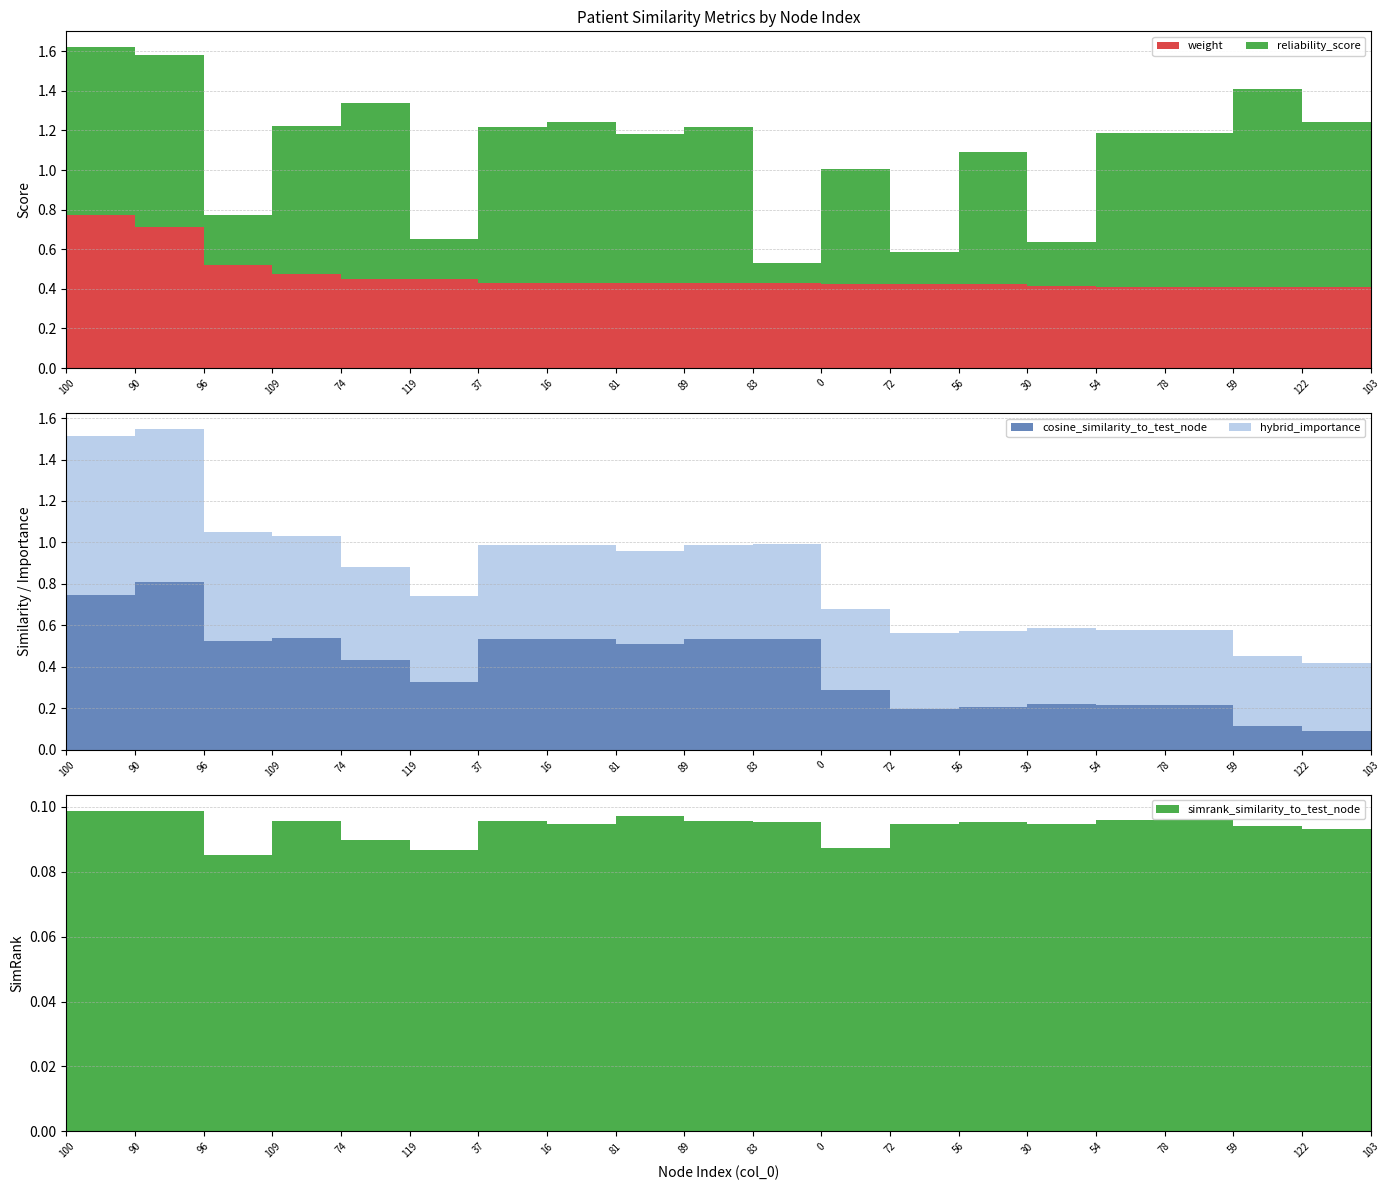

Reading left to right, extract all data points from this chart.

simrank_similarity_to_test_node: 100=0.1	90=0.1	96=0.1	109=0.1	74=0.1	119=0.1	37=0.1	16=0.1	81=0.1	89=0.1	83=0.1	0=0.1	72=0.1	56=0.1	30=0.1	54=0.1	78=0.1	59=0.1	122=0.1	103=0.1
cosine_similarity_to_test_node: 100=0.7	90=0.8	96=0.5	109=0.5	74=0.4	119=0.3	37=0.5	16=0.5	81=0.5	89=0.5	83=0.5	0=0.3	72=0.2	56=0.2	30=0.2	54=0.2	78=0.2	59=0.1	122=0.1	103=0.1
hybrid_importance: 100=0.8	90=0.7	96=0.5	109=0.5	74=0.4	119=0.4	37=0.5	16=0.5	81=0.4	89=0.5	83=0.5	0=0.4	72=0.4	56=0.4	30=0.4	54=0.4	78=0.4	59=0.3	122=0.3	103=0.3
reliability_score: 100=0.8	90=0.9	96=0.2	109=0.7	74=0.9	119=0.2	37=0.8	16=0.8	81=0.8	89=0.8	83=0.1	0=0.6	72=0.2	56=0.7	30=0.2	54=0.8	78=0.8	59=1.0	122=0.8	103=0.9
weight: 100=0.8	90=0.7	96=0.5	109=0.5	74=0.5	119=0.4	37=0.4	16=0.4	81=0.4	89=0.4	83=0.4	0=0.4	72=0.4	56=0.4	30=0.4	54=0.4	78=0.4	59=0.4	122=0.4	103=0.4